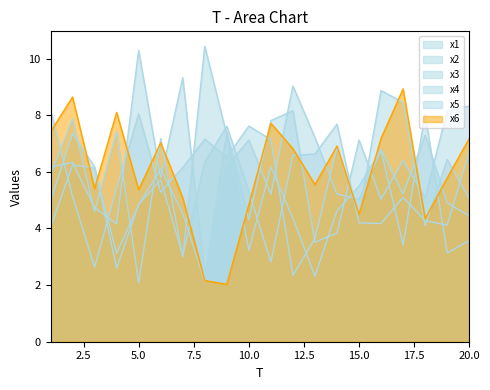

Which category has the highest value in the x6 series?

17